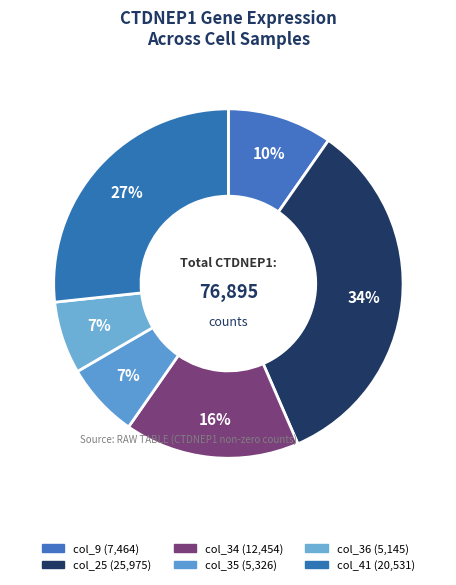

Which category has the smallest portion of the pie?

col_36 (5145)